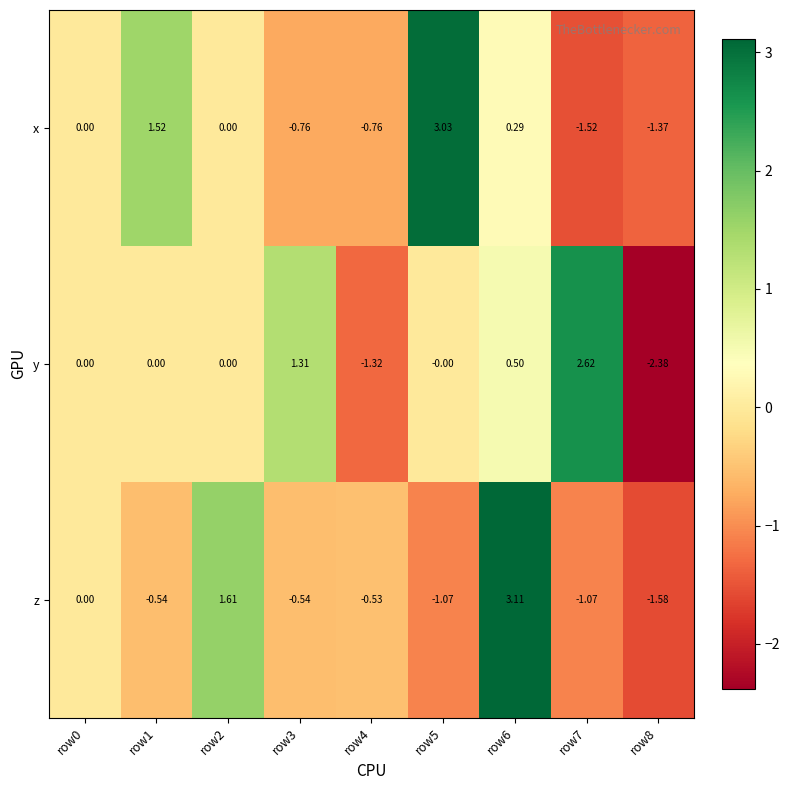

Rank the series by their maximum value, from lowest to highest.

y, x, z